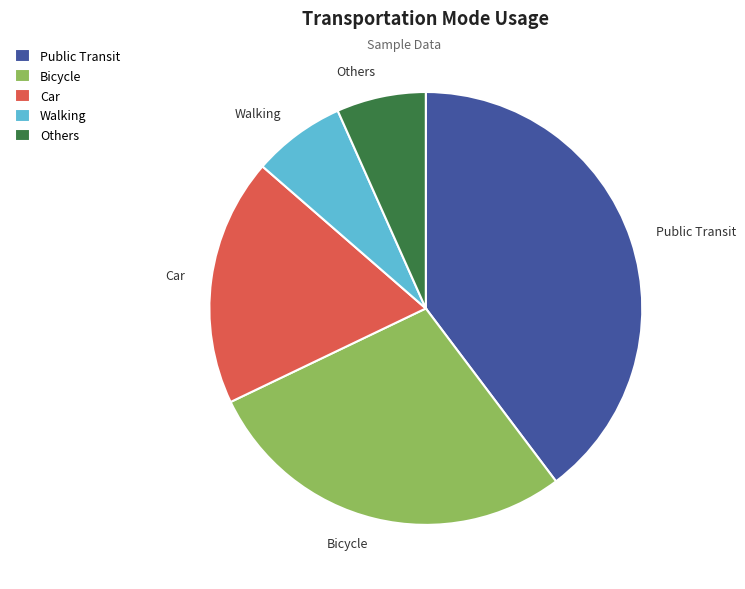

Between Bicycle and Walking, which is larger?

Bicycle